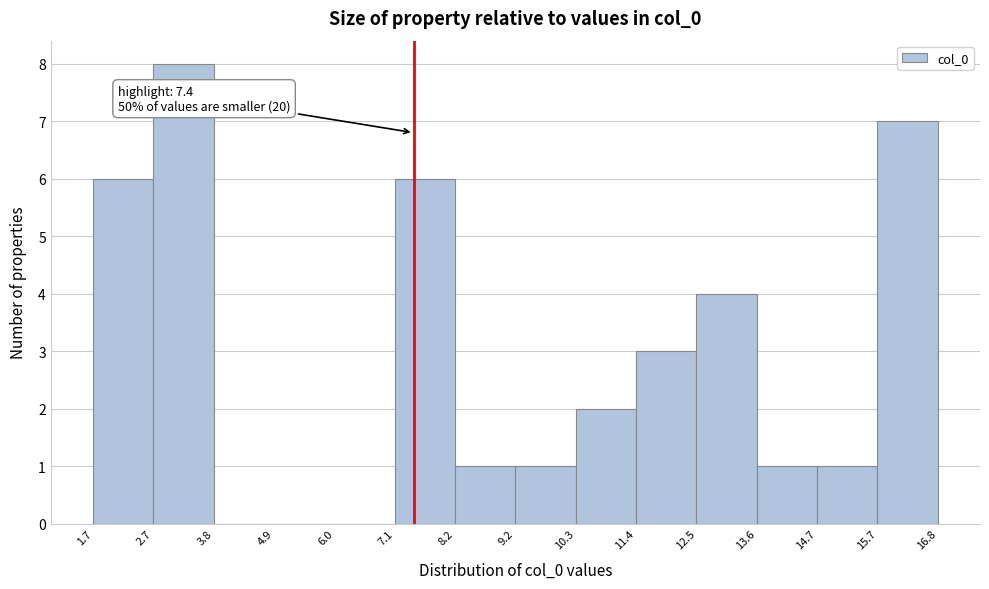

Over which range of the x-axis is the bar tallest?

2.7 to 3.8